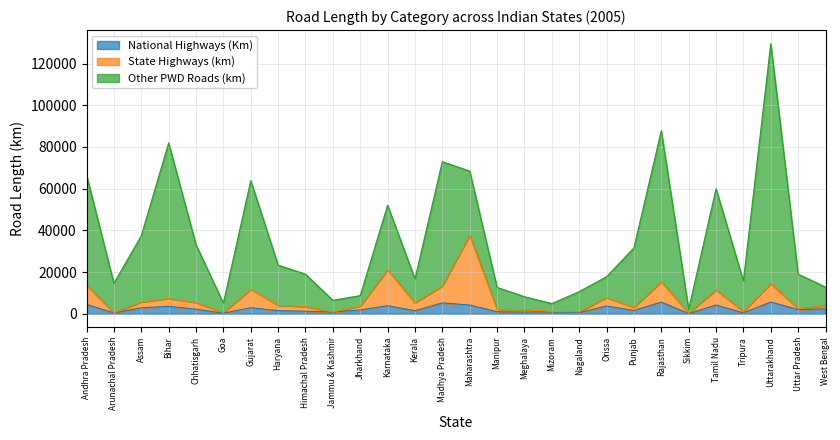

At which category is the sum across all series the highest?

Uttarakhand